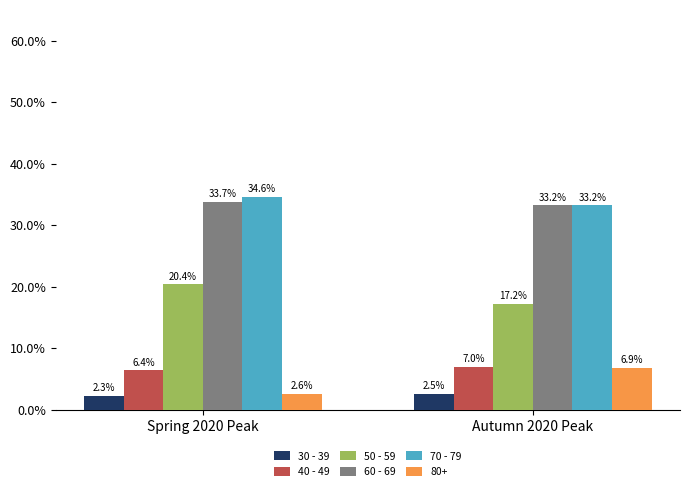

What position from the left is Spring 2020 Peak?

1